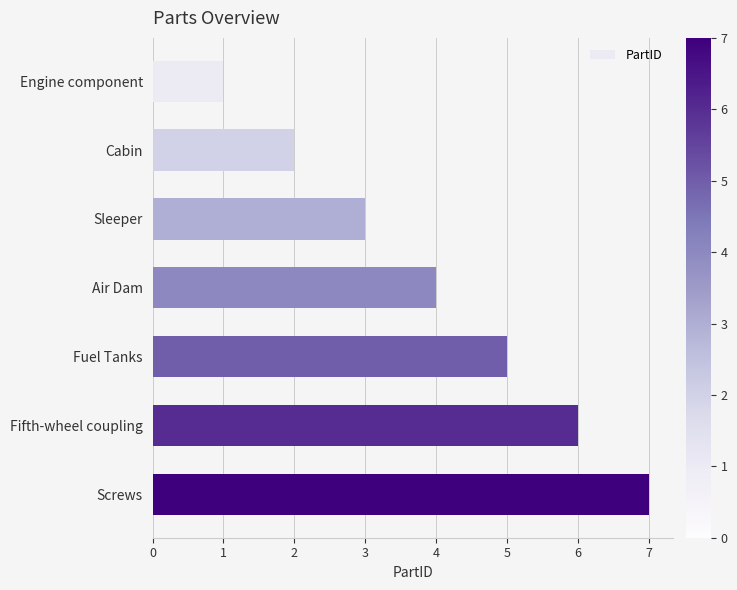

What is the sum of all values?

28